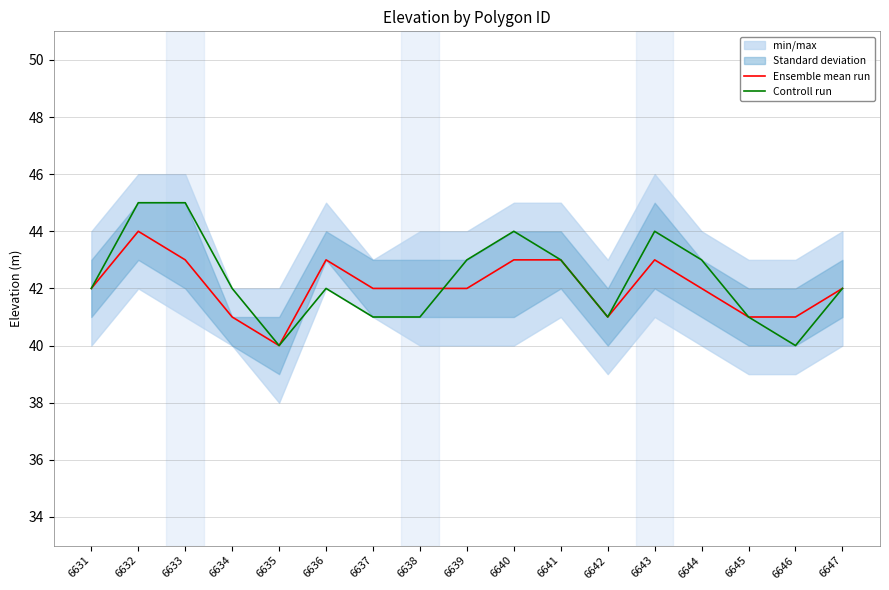

What is the average value of the Controll run series?

42